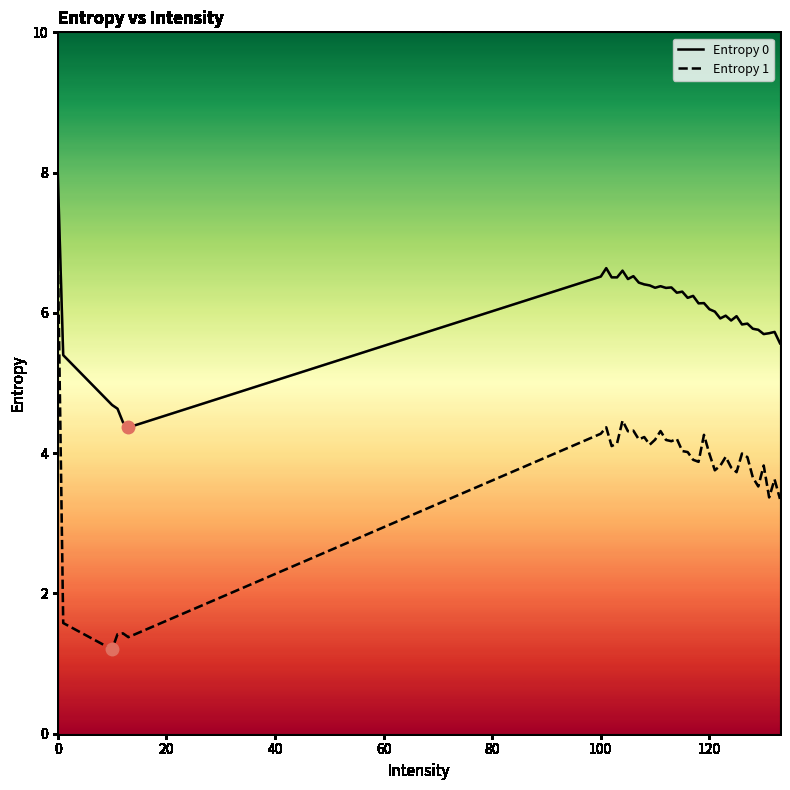

What are all the series names shown in the legend?

Entropy 0, Entropy 1